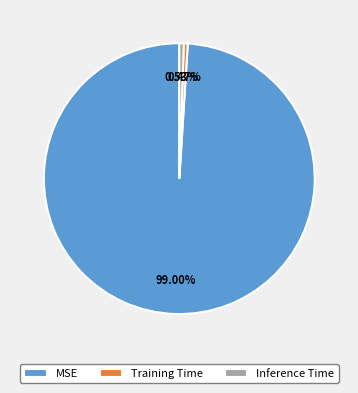

To the nearest percent, what is the average slice percentage?

33%